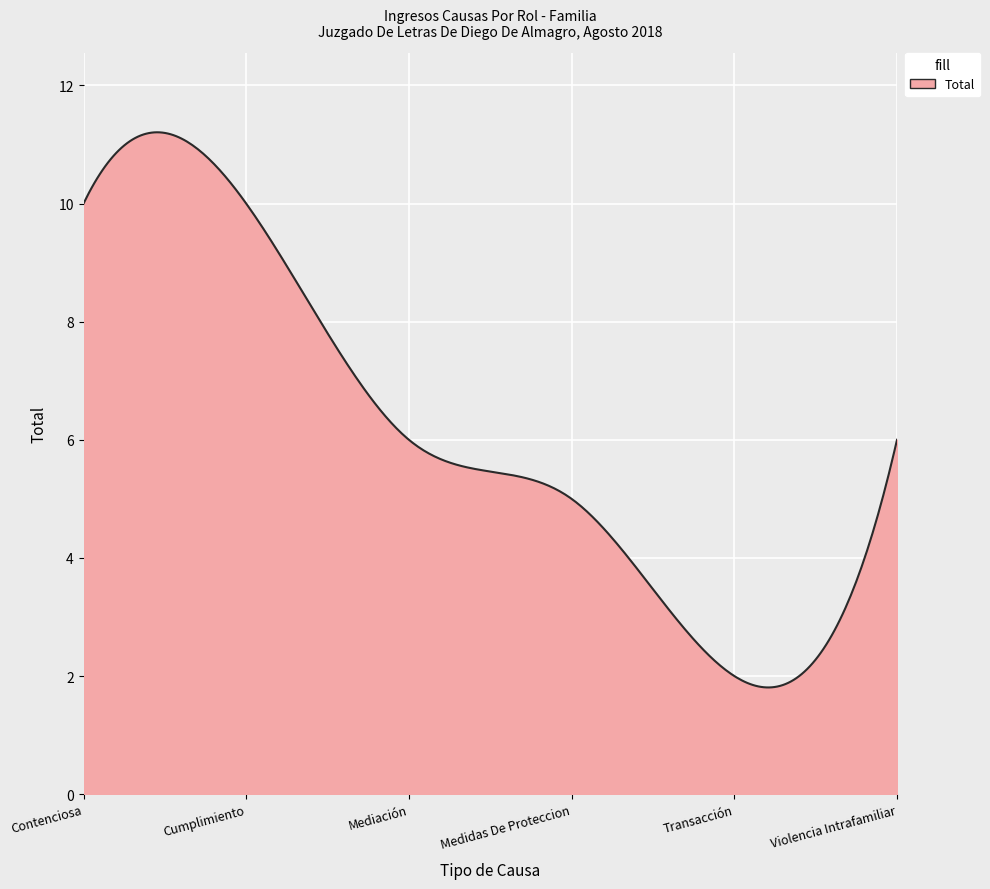

What is the maximum value shown in the chart?

11.2